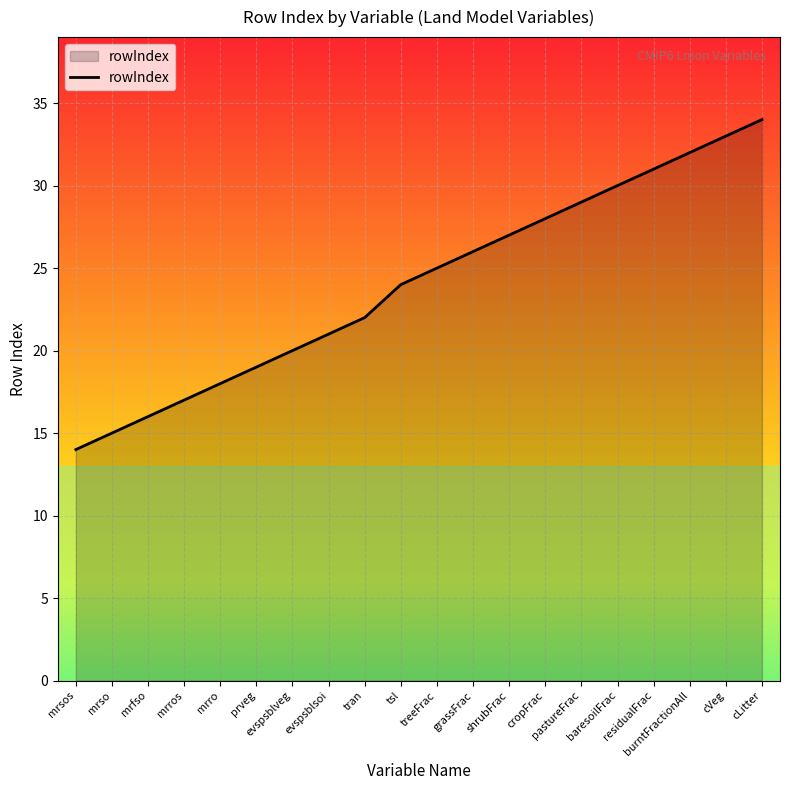

What position from the right is cLitter?

1